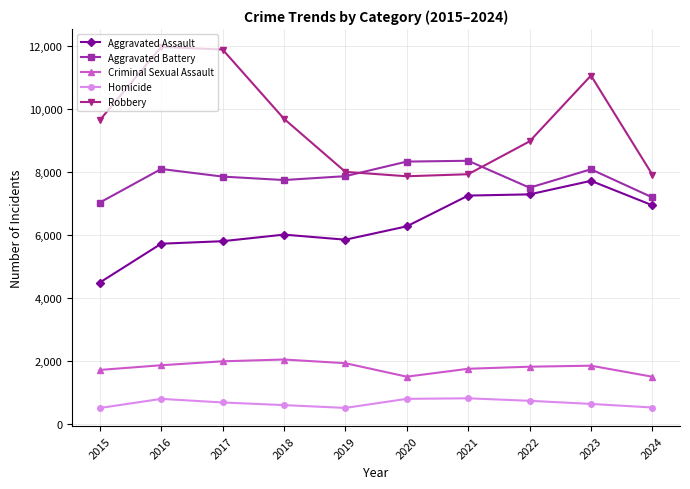

Between 2020 and 2021, which series saw the biggest shift?

Aggravated Assault